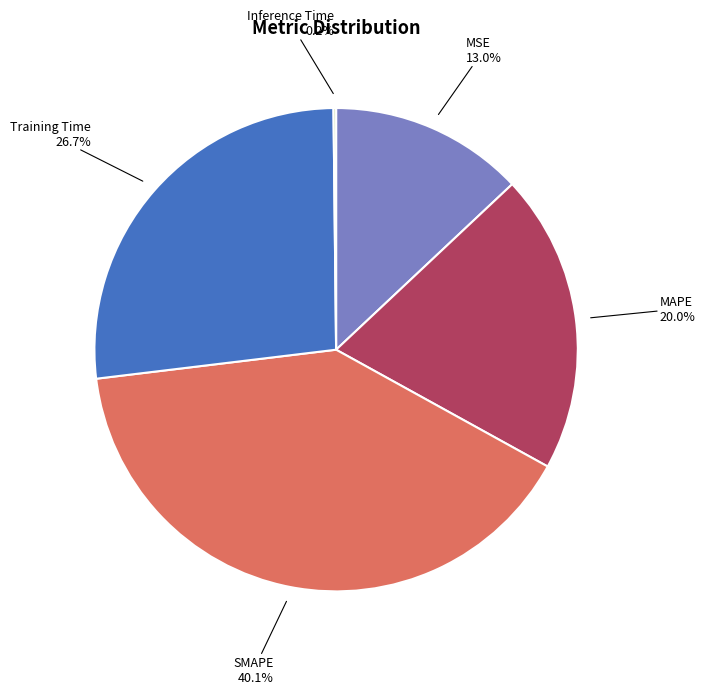

To the nearest percent, what is the difference between the Training Time and MAPE slice percentages?

7%